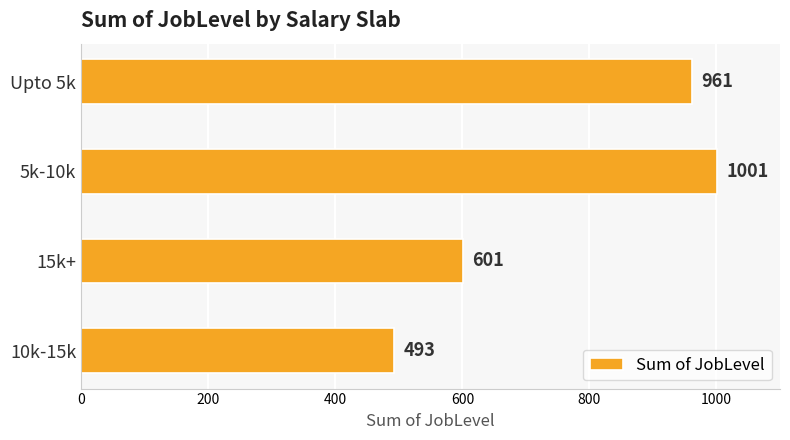

Read the value at 5k-10k.

1001